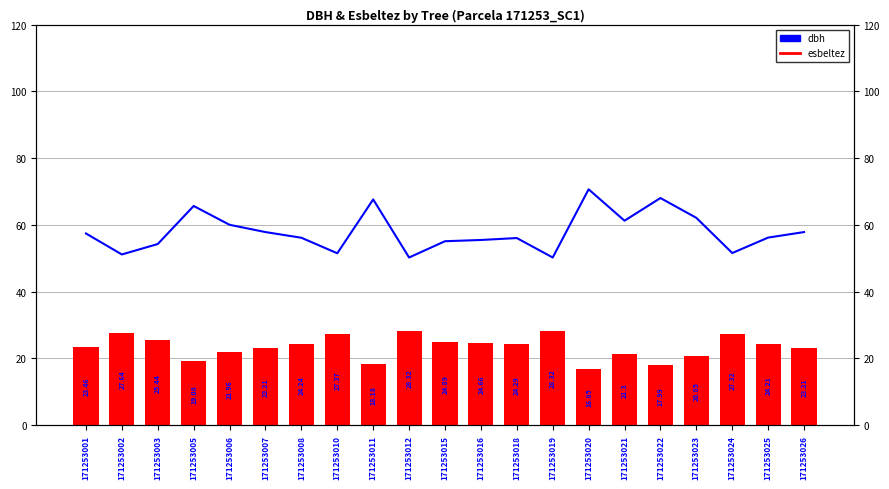

What is the difference between the second highest and minimum values in the dbh series?

11.5